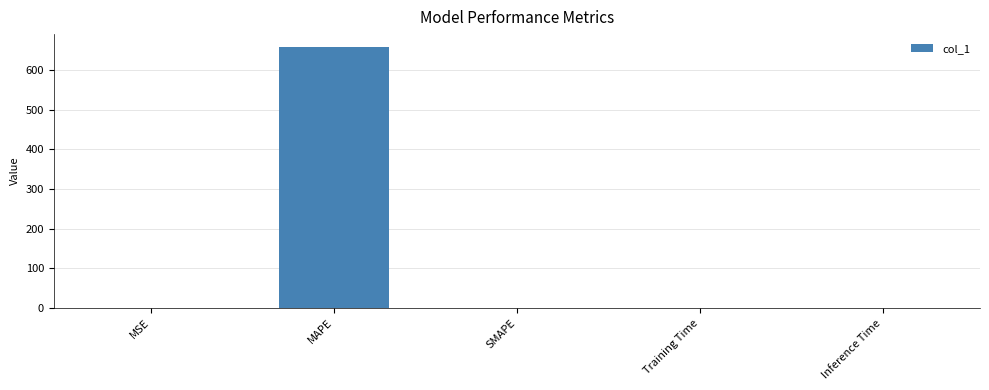

Is it true that the value at SMAPE is 0.0?

True